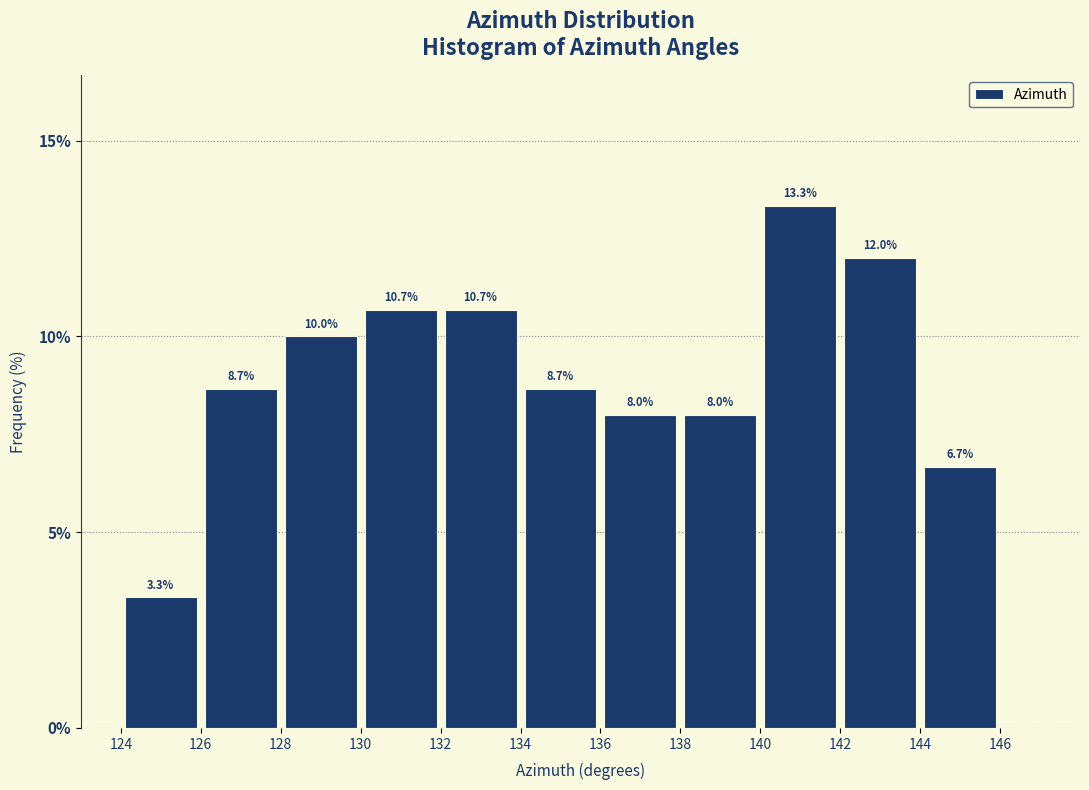

Over which range of the x-axis is the bar tallest?

140 to 142